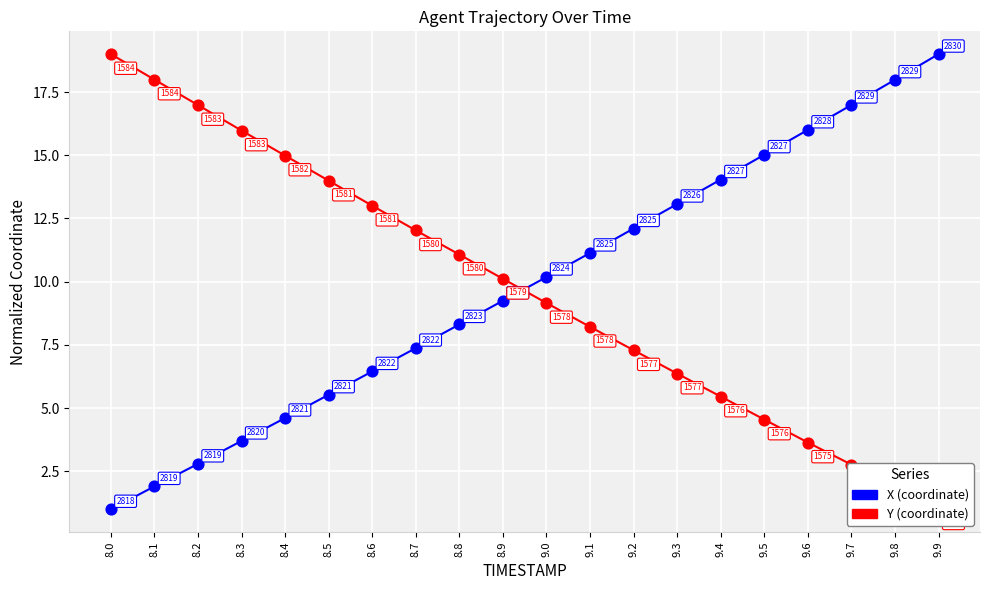

Which series has the largest total across all categories?

X